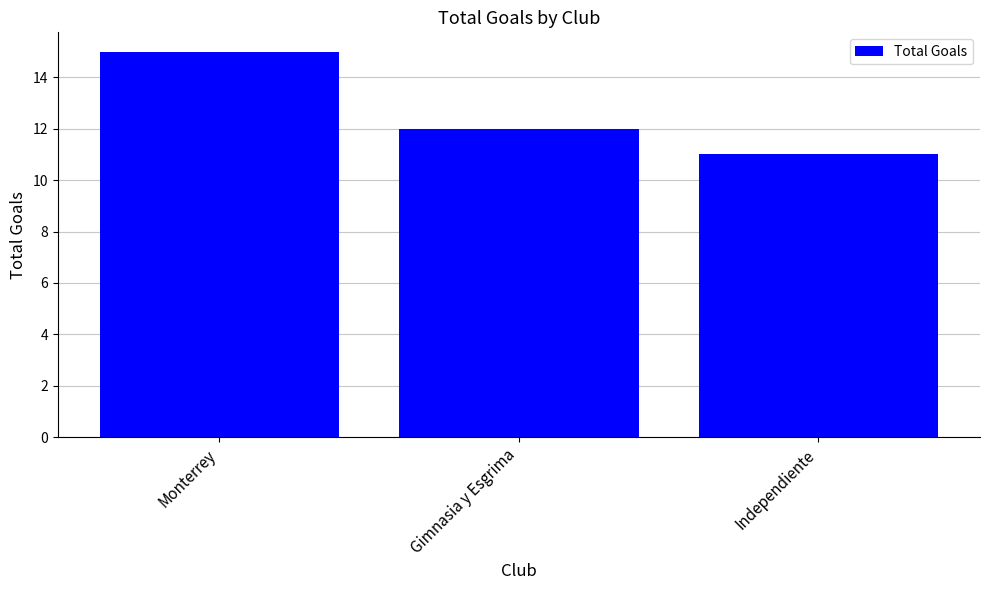

Is it true that the value at Gimnasia y Esgrima is 12?

True